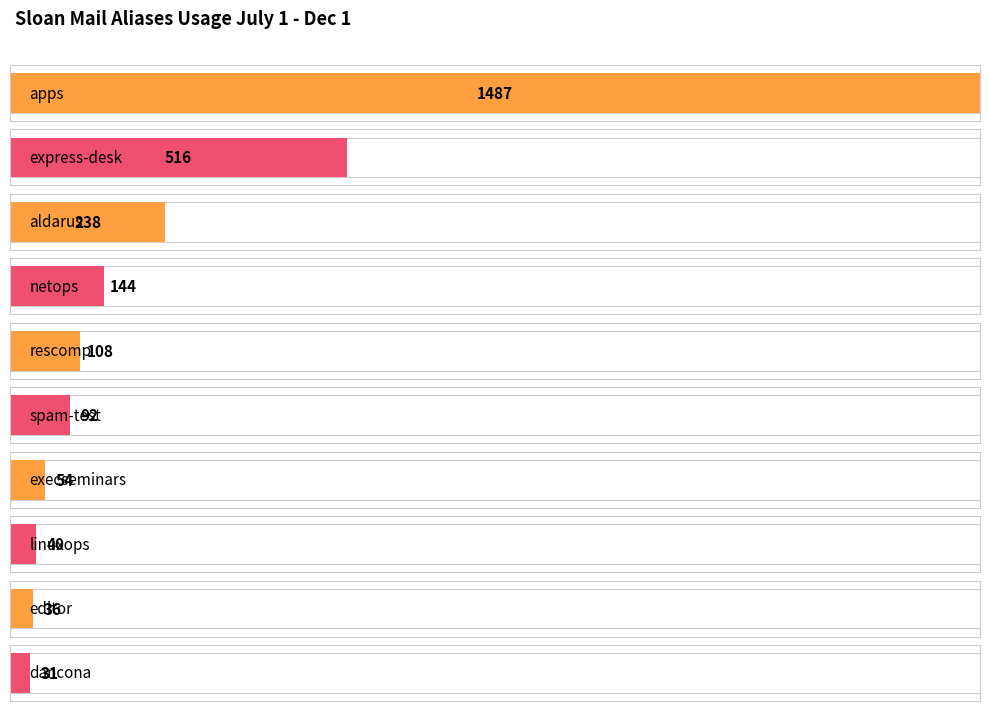

Are the bars horizontal?

Yes